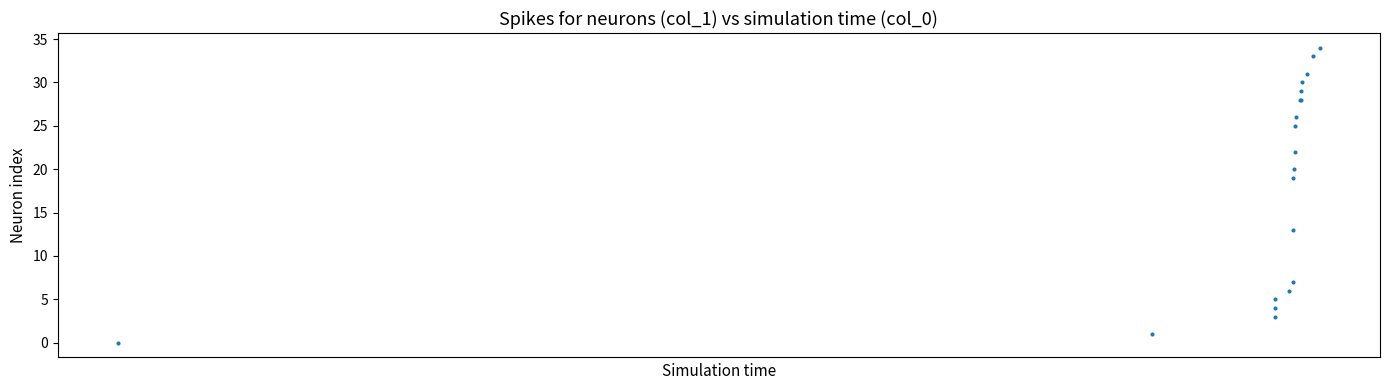

What Y value in the scatter plot is closest to 17?

19